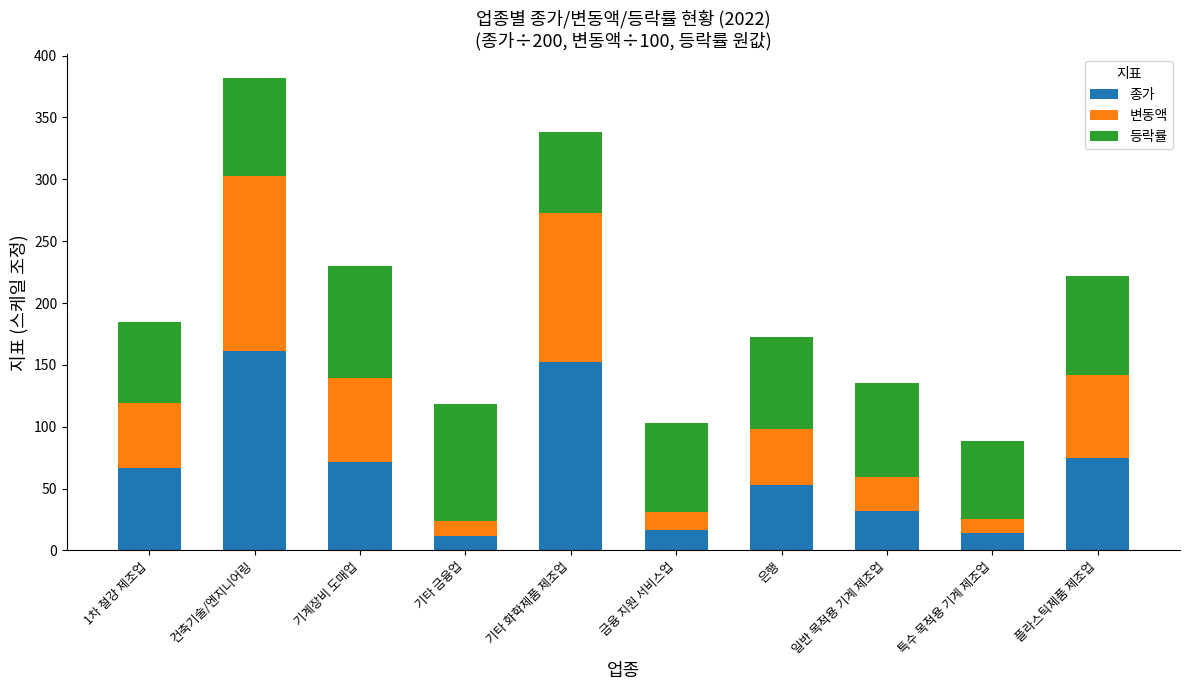

What is the difference between the second highest and second lowest values in the 종가 series?

137.6